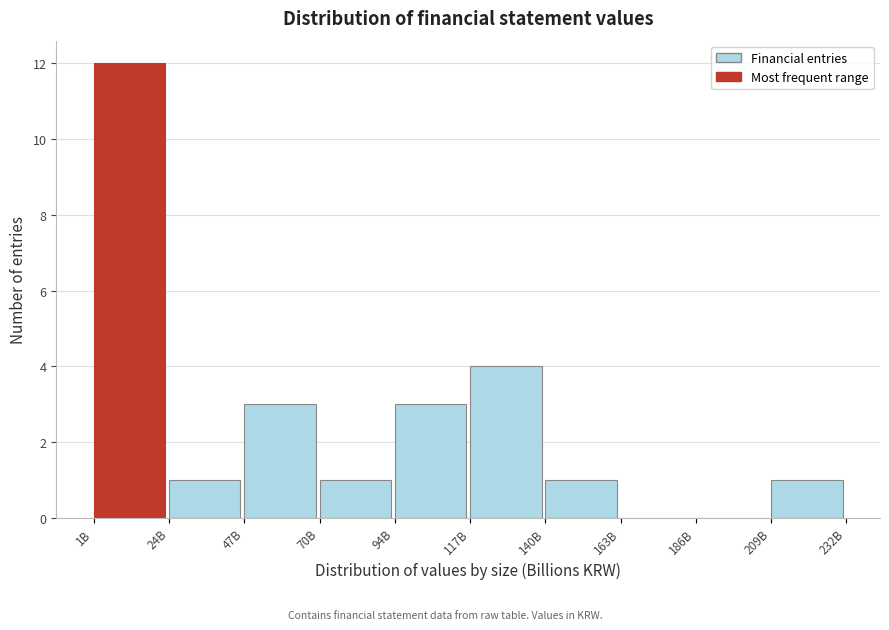

Reading right to left, what are all the values shown in this chart?

209B=1	186B=0	163B=0	140B=1	117B=4	94B=3	70B=1	47B=3	24B=1	1B=12